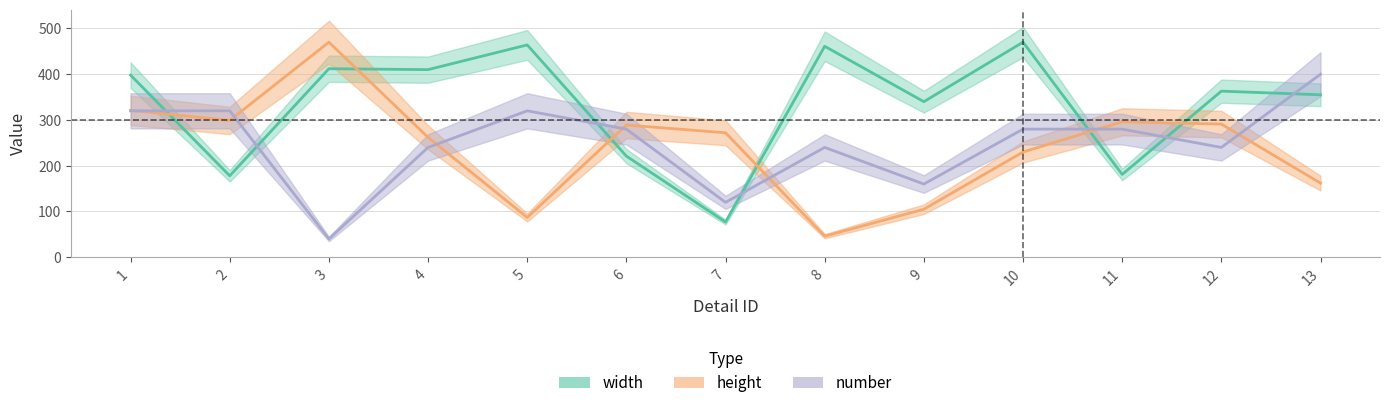

What is the approximate value of height at 8, to the nearest 10?

50